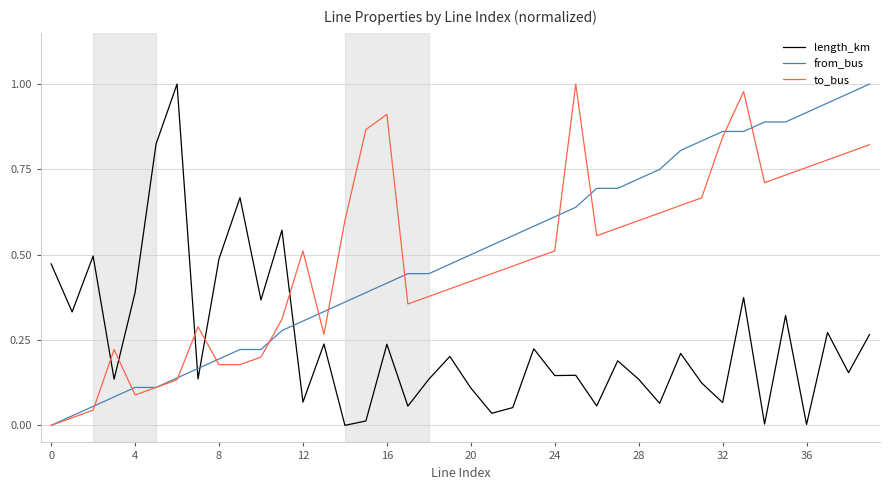

Which series ends up on top after the final intersection of to_bus and length_km?

to_bus